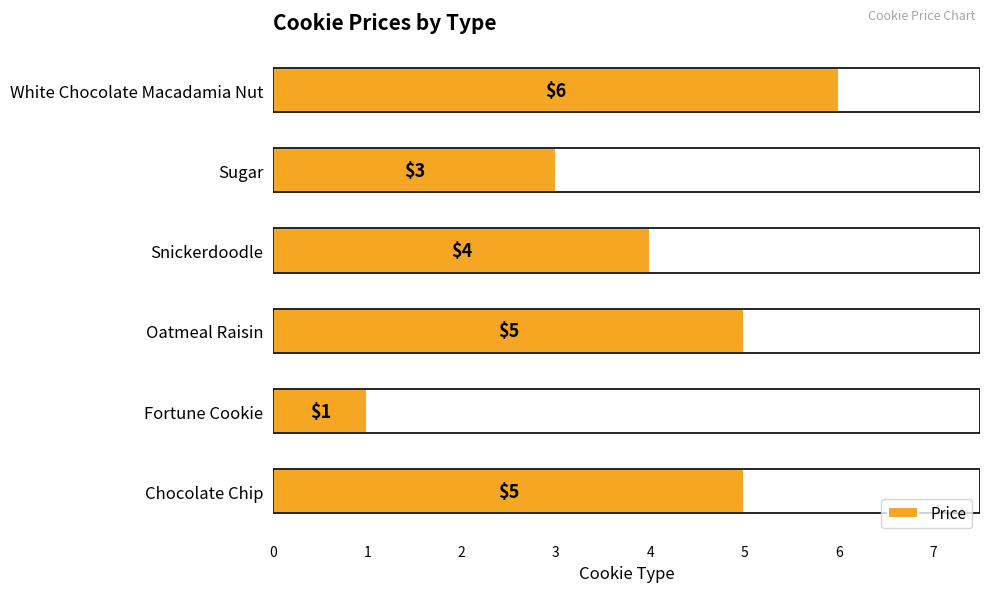

How many series are shown in this chart?

1